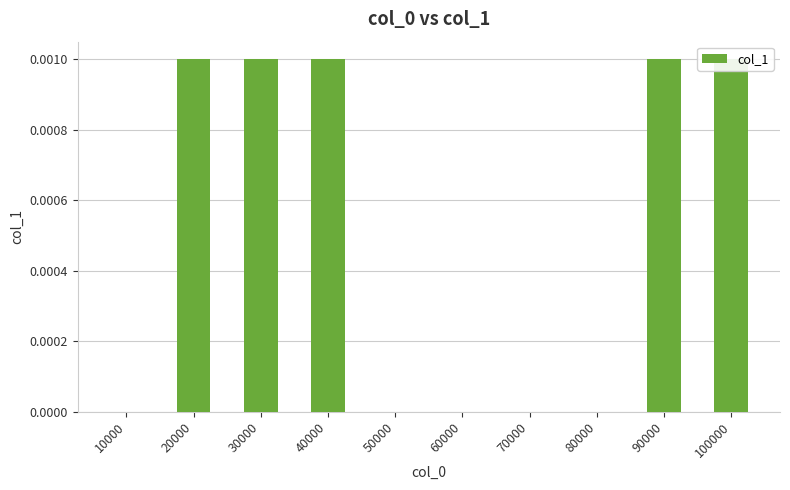

List the labels in order of value, largest first.

20000, 30000, 40000, 90000, 100000, 10000, 50000, 60000, 70000, 80000